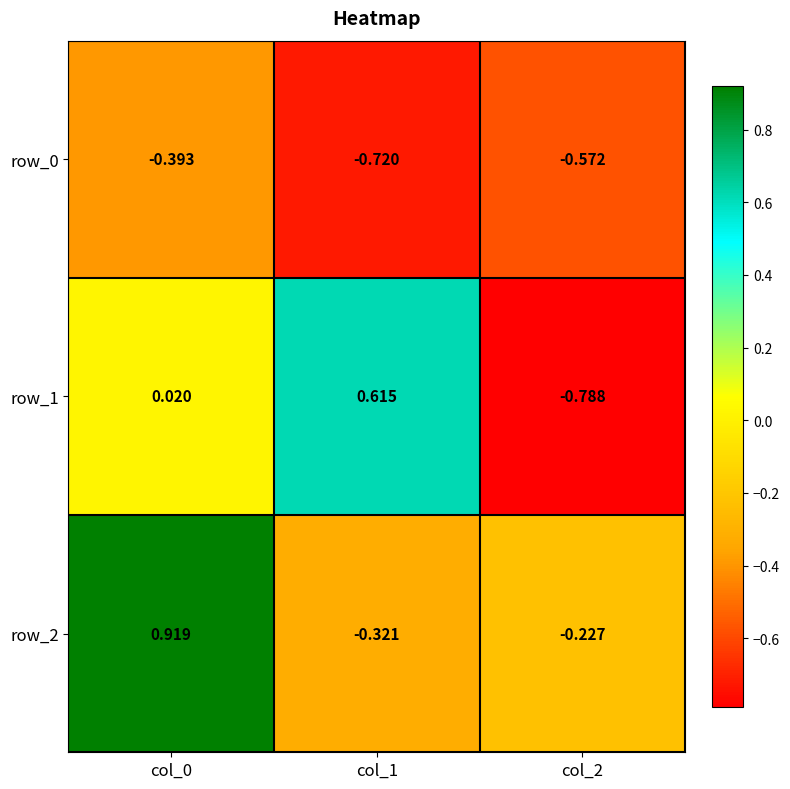

Is the value of row_2 at col_0 greater than the value of row_1 at col_1?

Yes